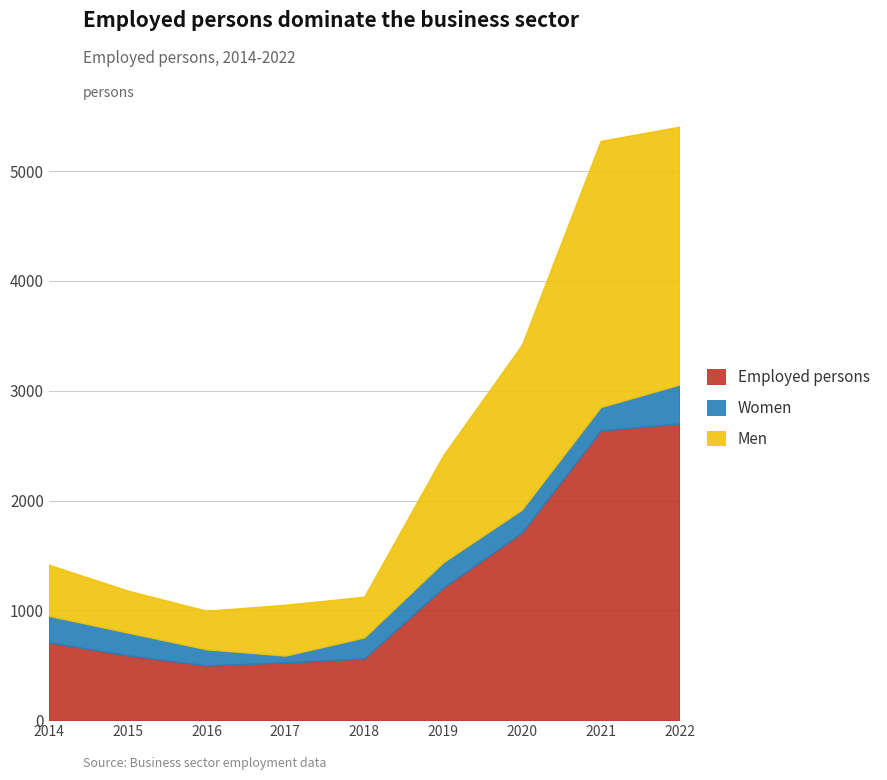

Which series has the largest range (max minus min)?

Employed persons